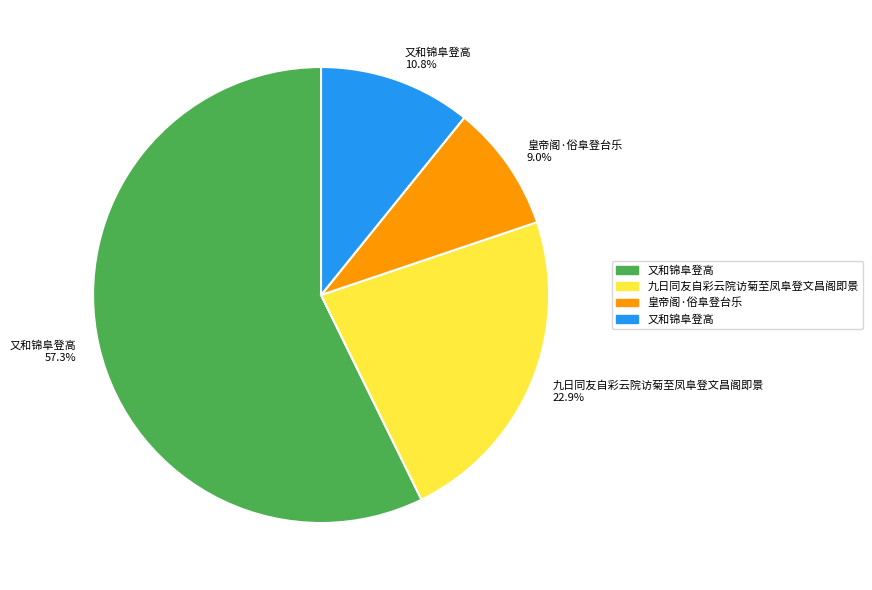

To the nearest percent, what is the average slice percentage?

25%